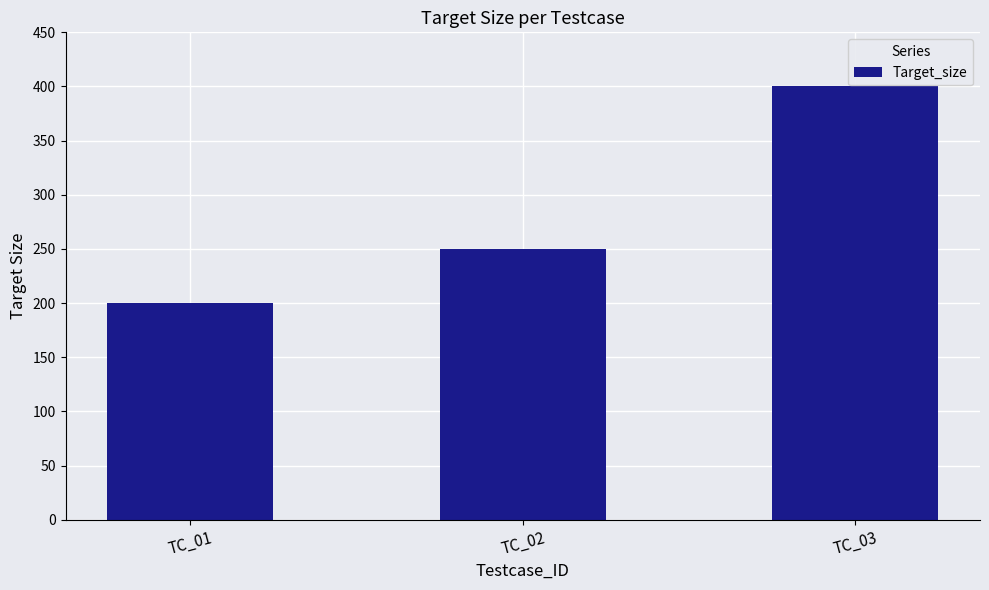

What is the value of the 3rd bar from the left?

400